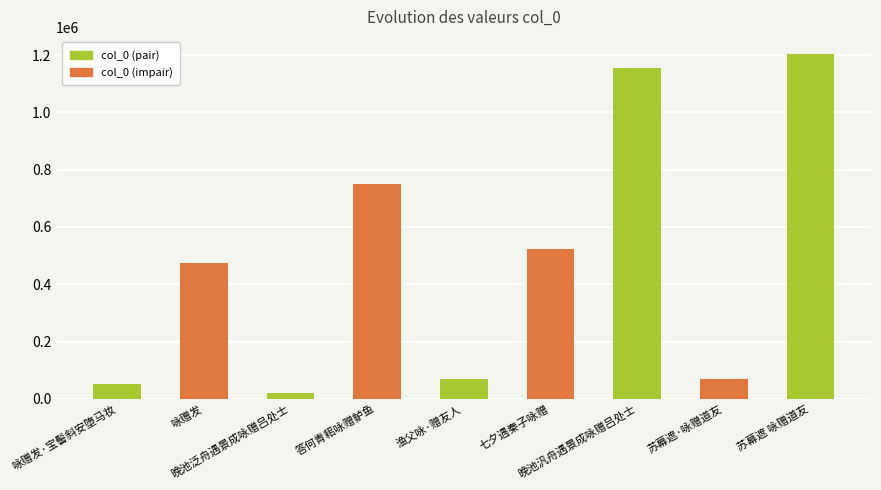

Where does the data first go above 475061?

答何青耜咏赠鲈鱼